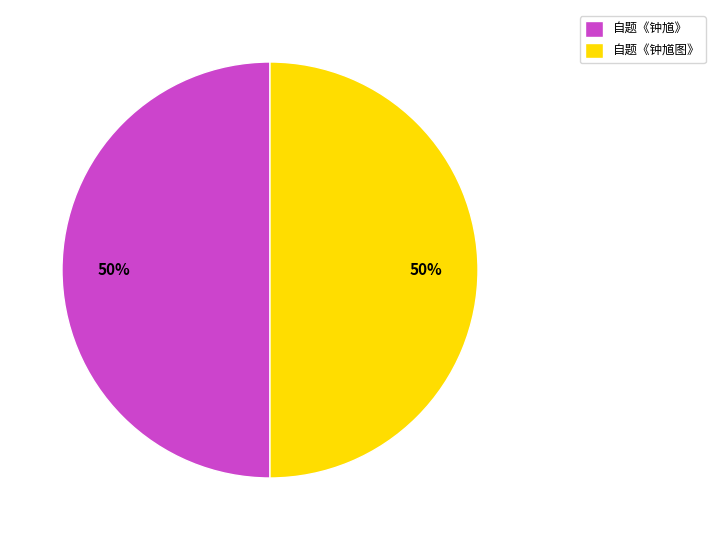

True or false: 自题《钟馗》 accounts for 65% of the total.

False